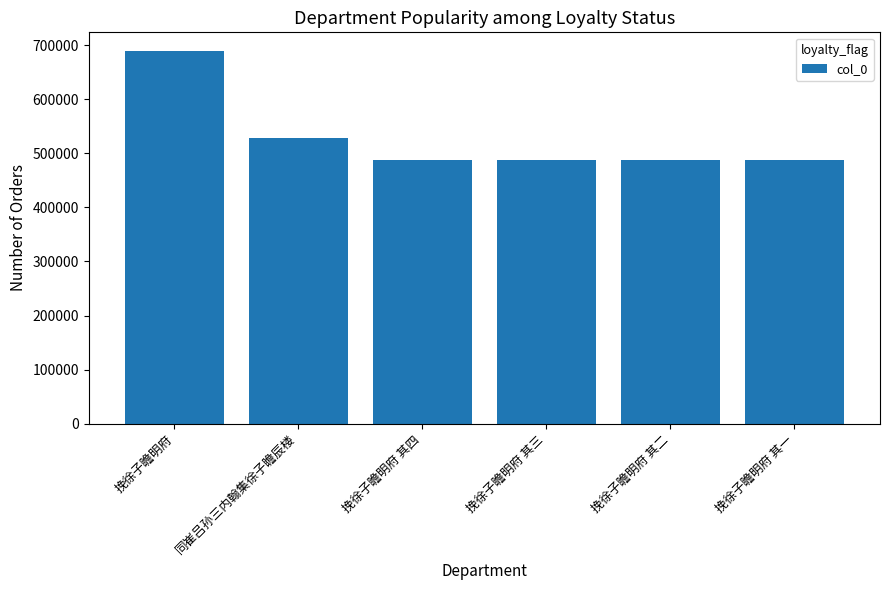

The chart shows a value of 487641 at 挽徐子瞻明府 其三. True or false?

True